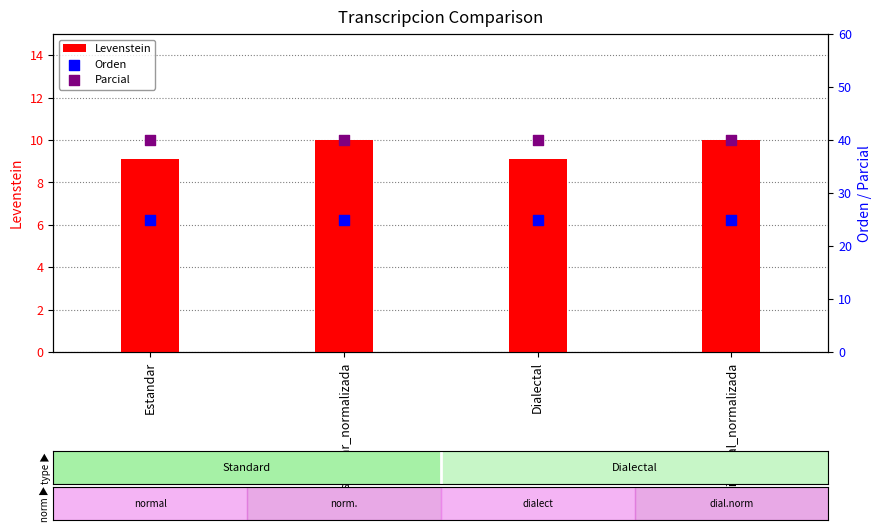

What is the total value across all series at Estandar_normalizada?

75.0